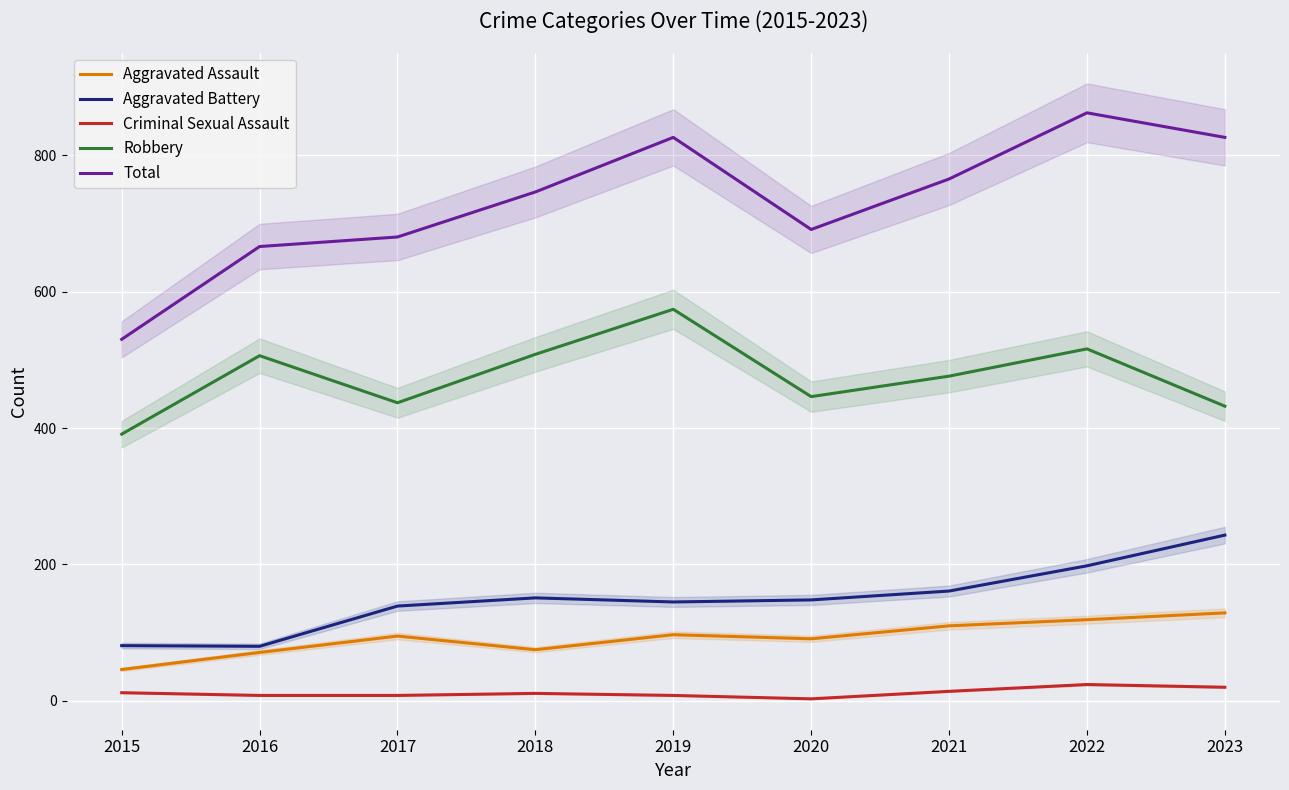

What is the spread (max minus min) of values at 2019?

818